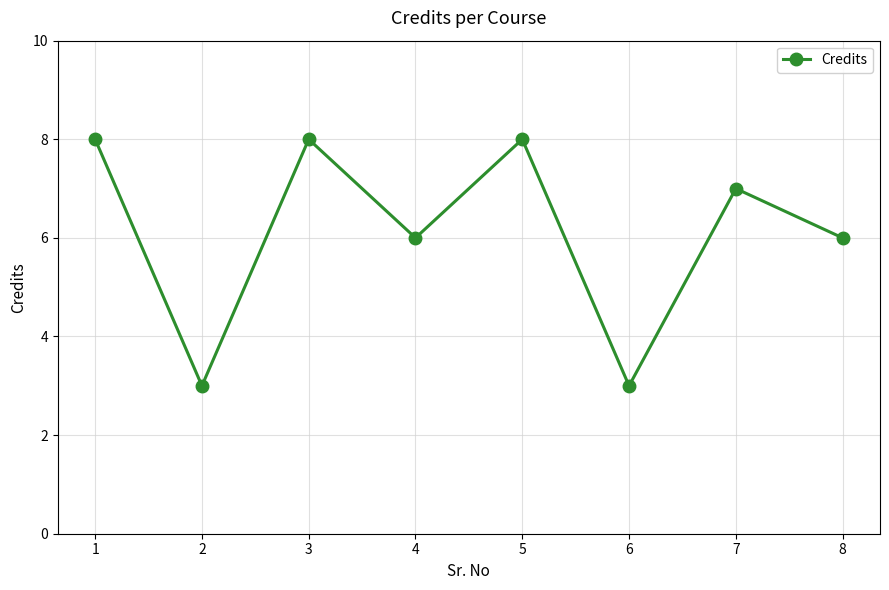

What is the maximum value shown in the chart?

8